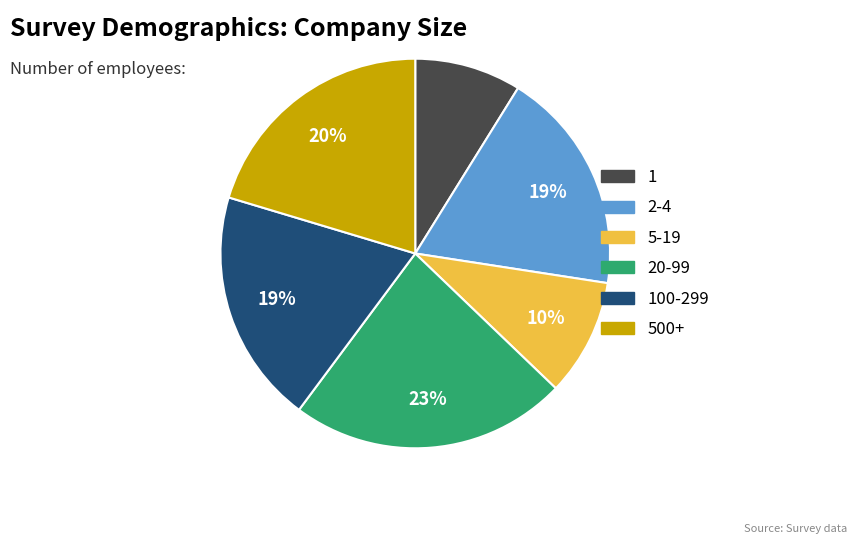

Does any single category account for the majority?

No